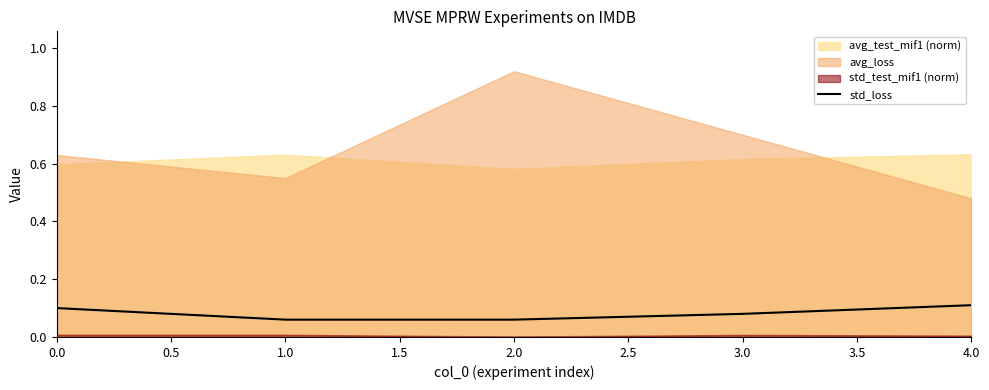

What is the difference between the maximum and second lowest values?

0.1